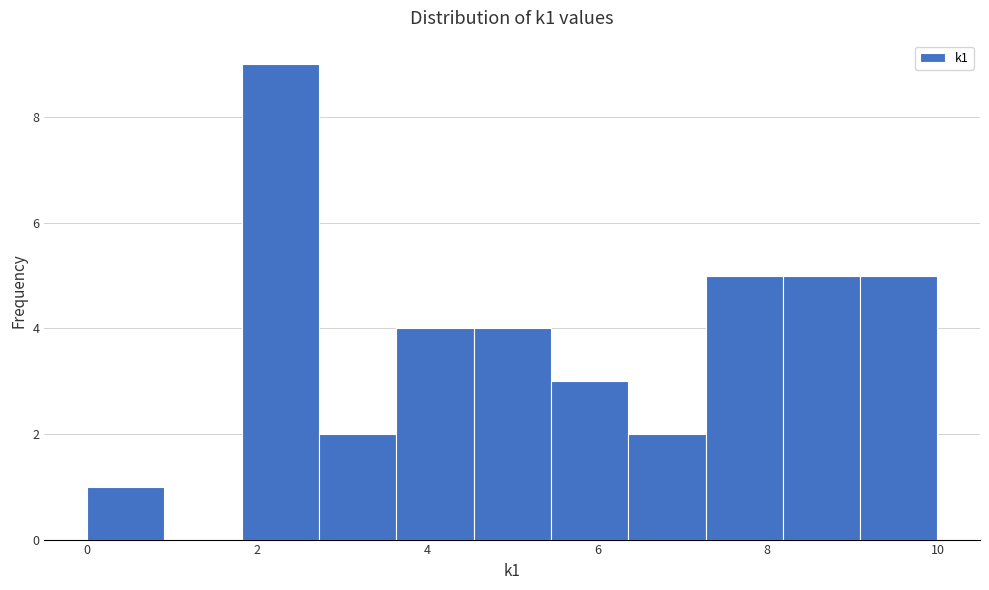

Which range on the x-axis has the tallest bar?

1.8 to 2.8